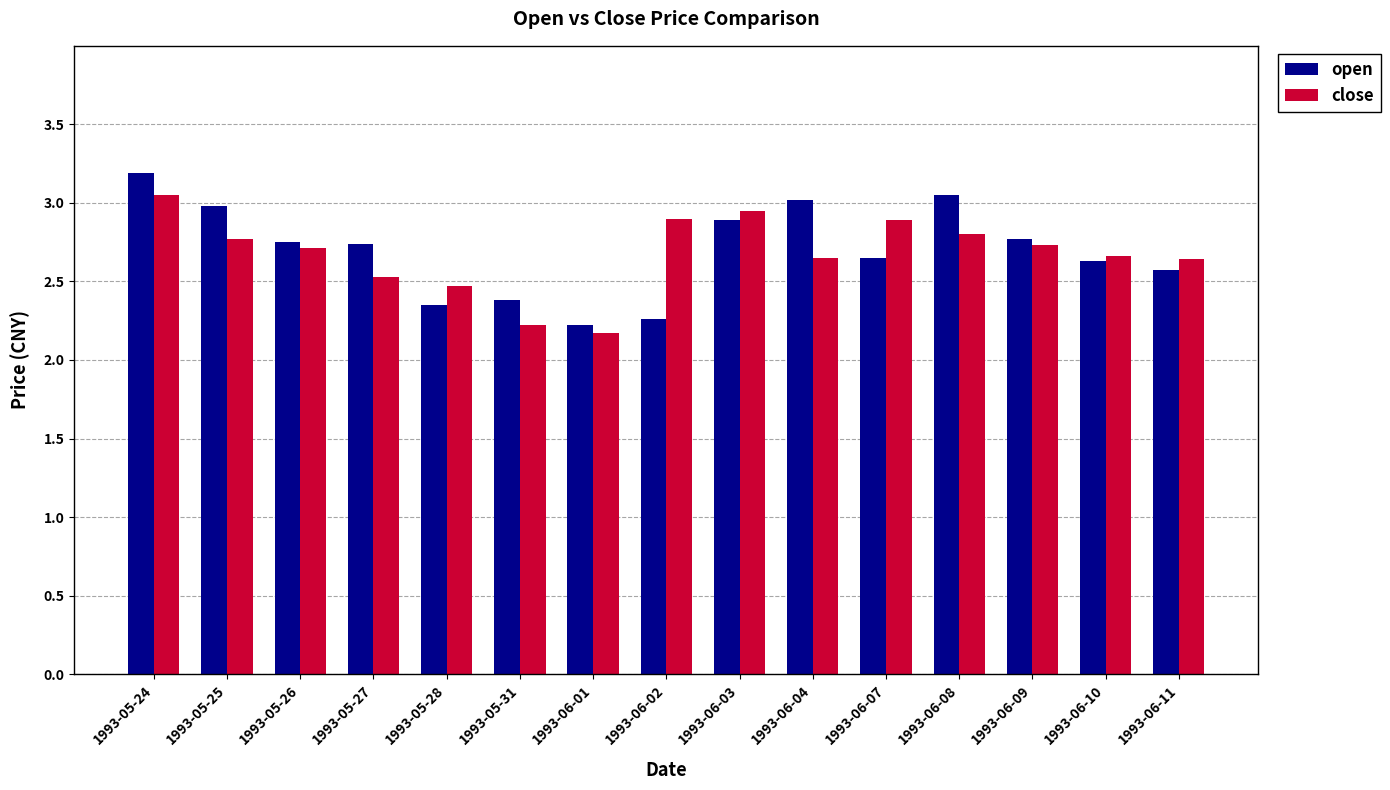

Is it true that close equals 2.7 at 1993-06-09?

True